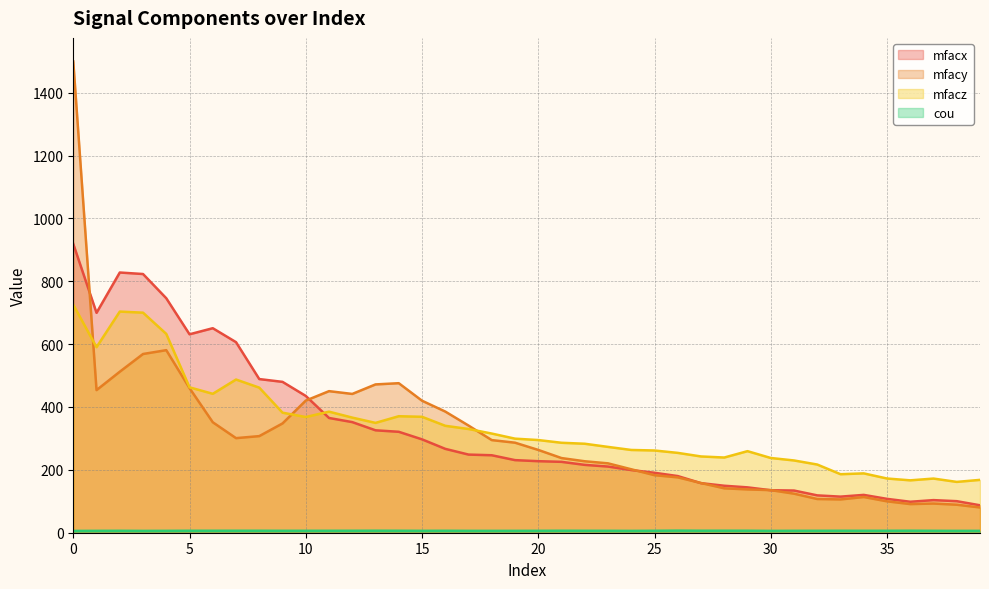

What is the difference between the mfacy values at 23 and 21?

16.8